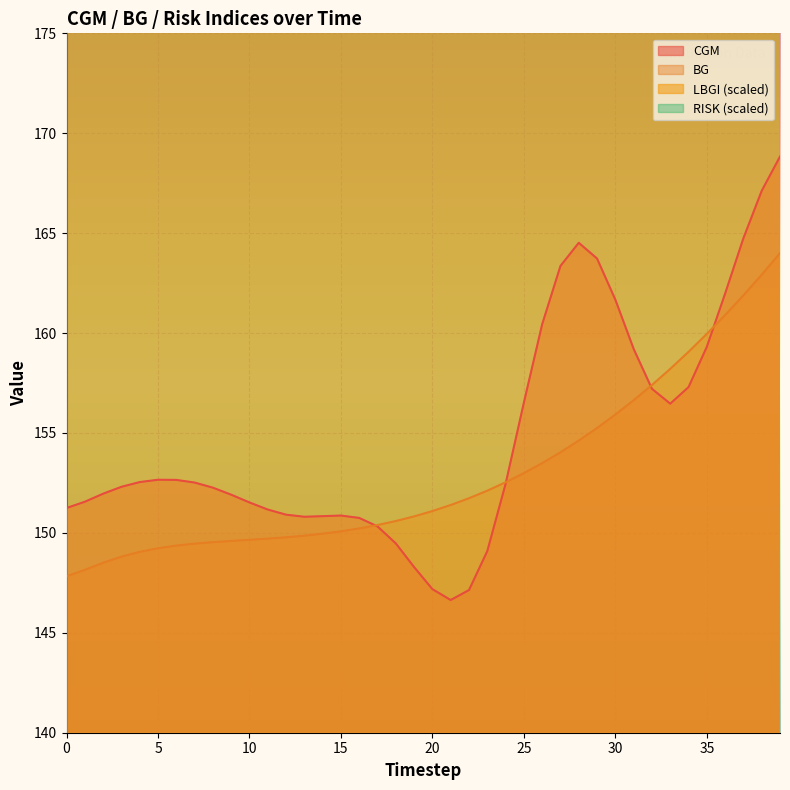

True or false: CGM and RISK cross at least once.

False